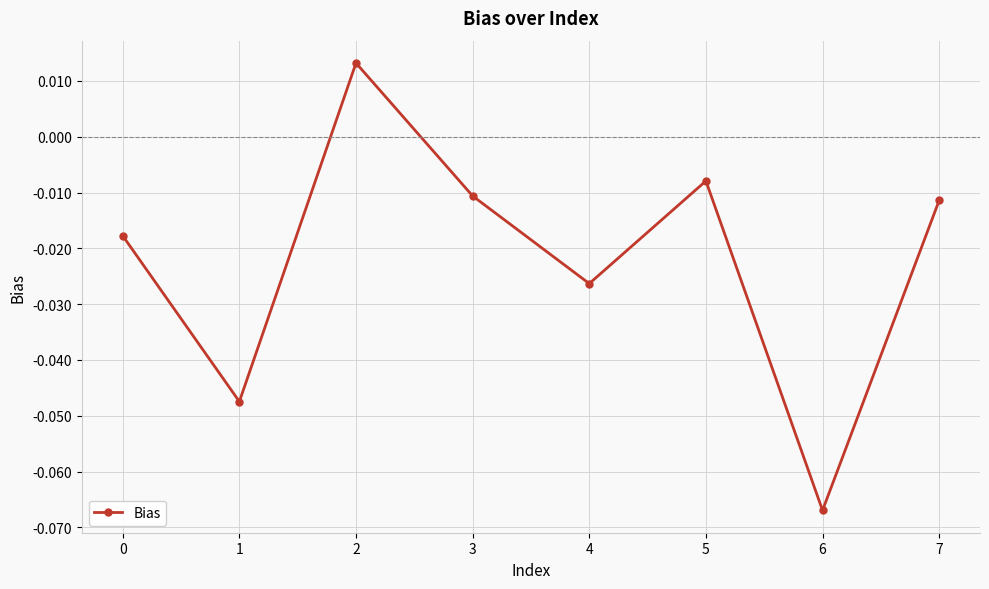

Which label corresponds to the largest value in the chart?

2